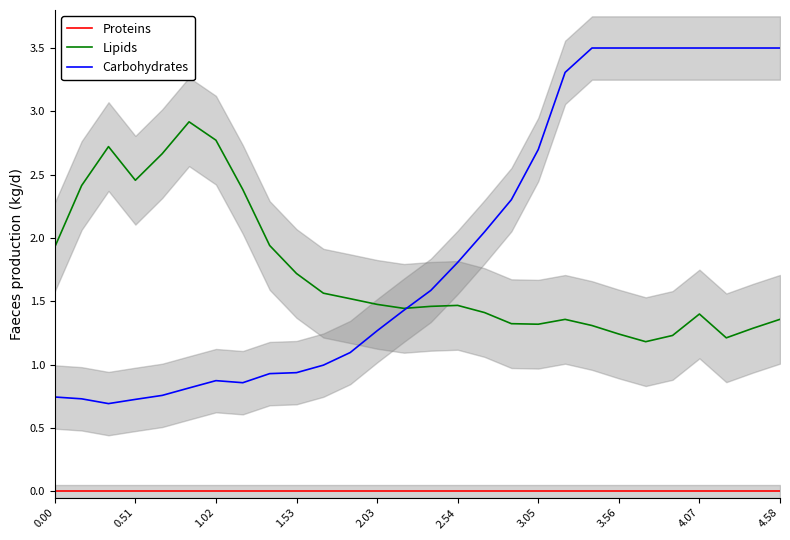

True or false: Proteins and Carbohydrates intersect in this chart.

False